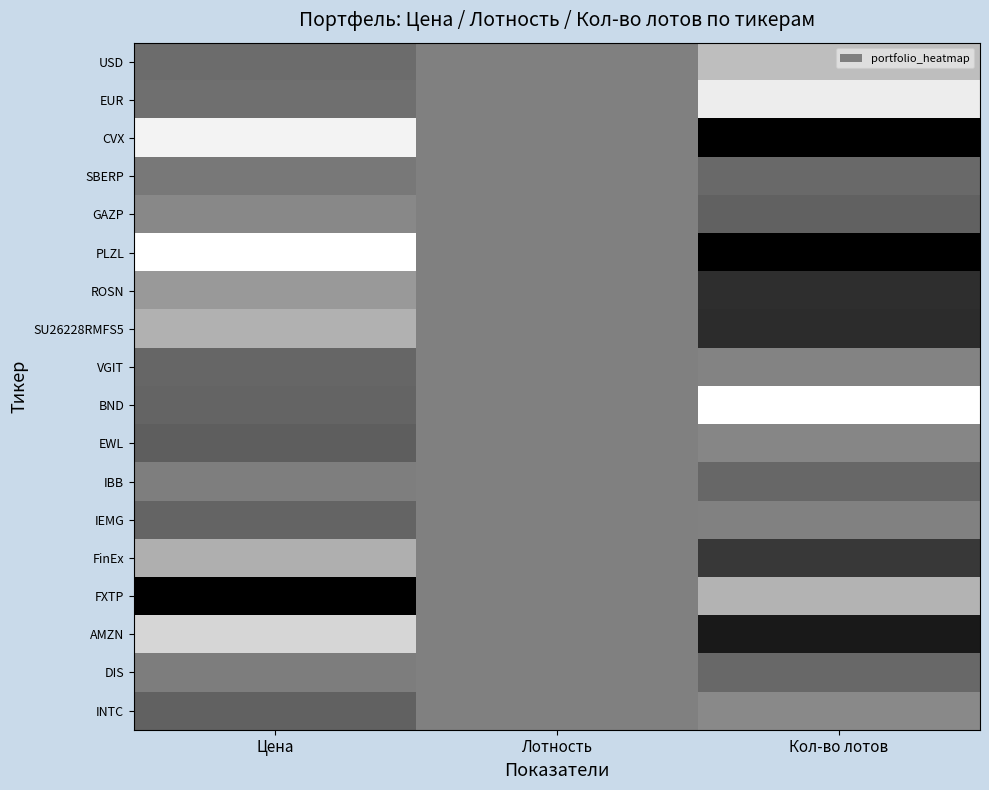

Between Цена and Лотность, which is larger?

Лотность